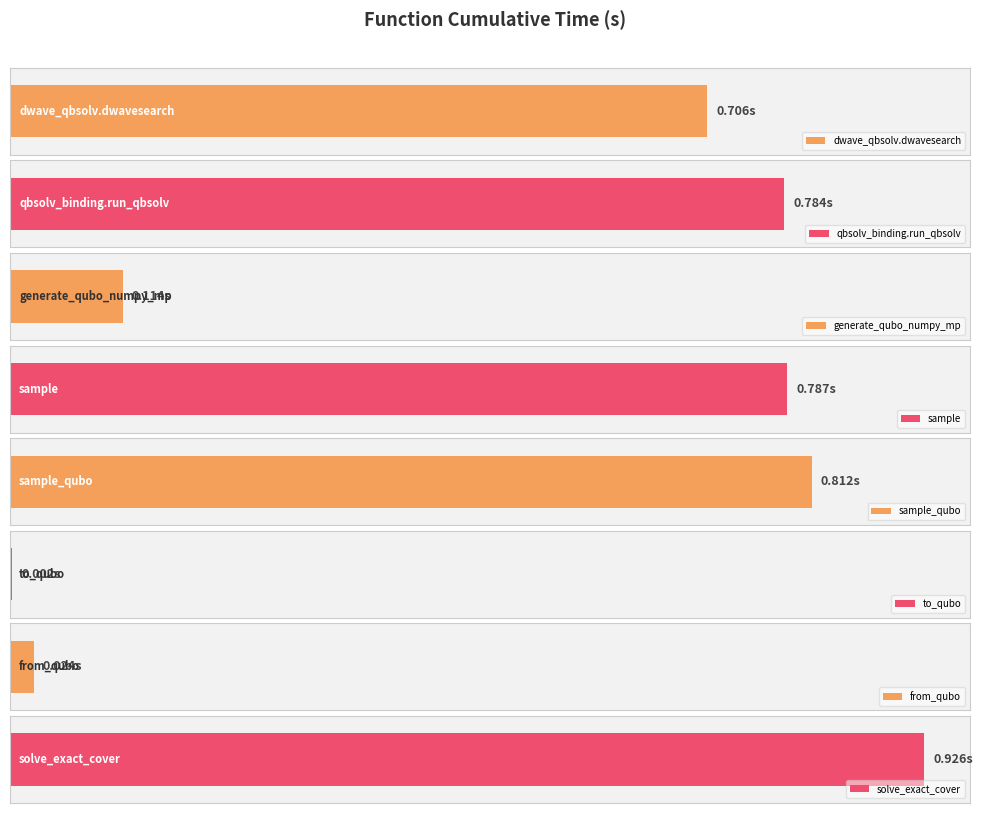

What is the average value?

0.5